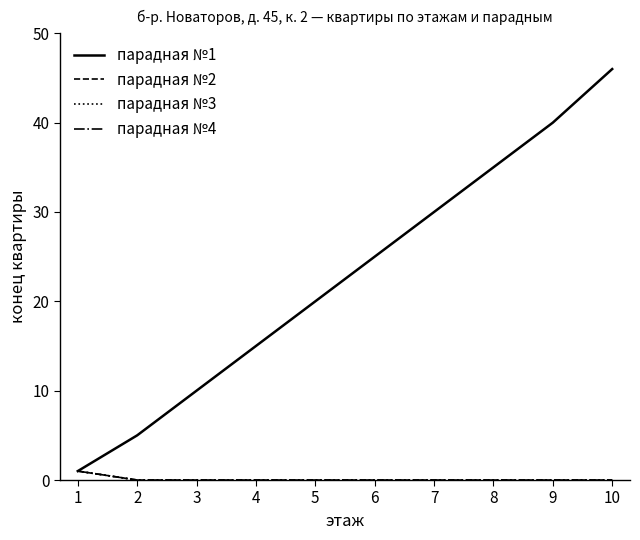

Which series has the largest total across all categories?

парадная №1